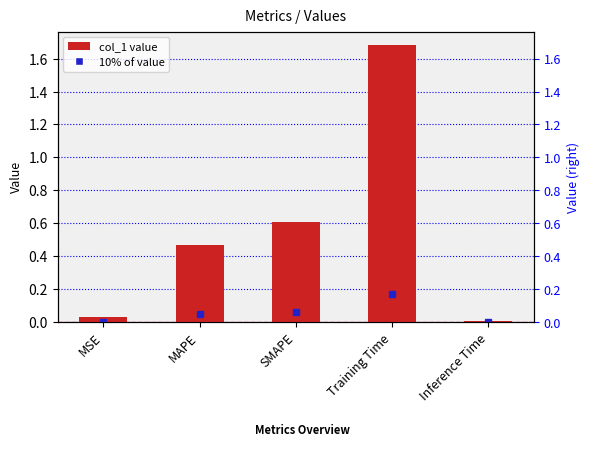

At which category does the chart reach its peak across all series?

Training Time